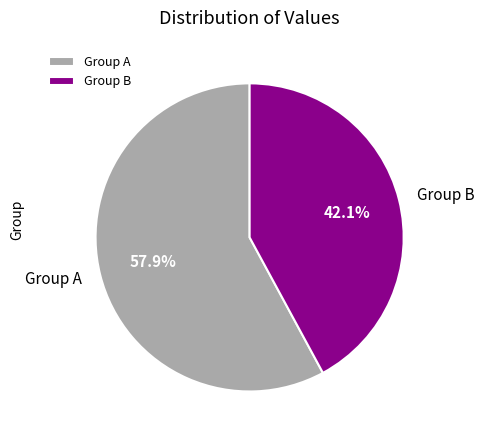

What is the total percentage of Group A and Group B?

100.0%